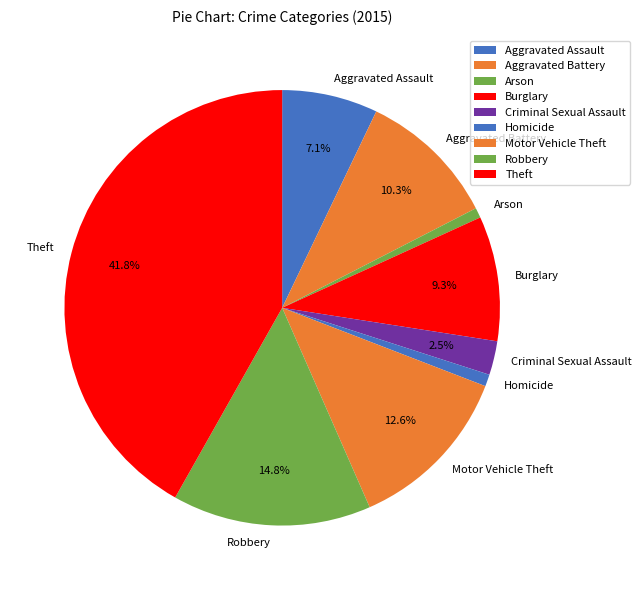

The Robbery slice represents 15% of the pie. True or false?

True